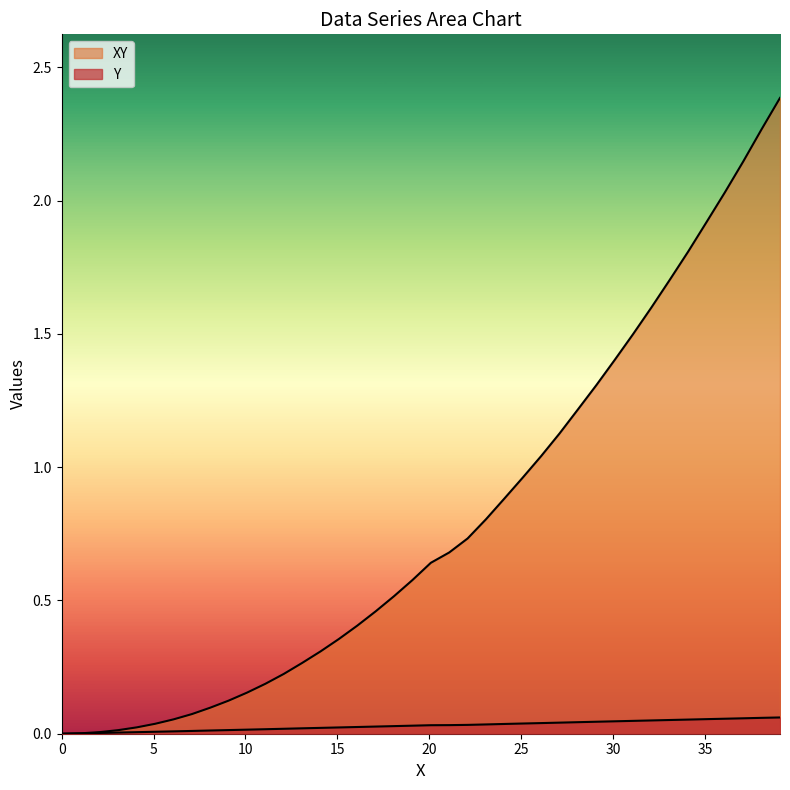

How many lines are shown in the chart?

2